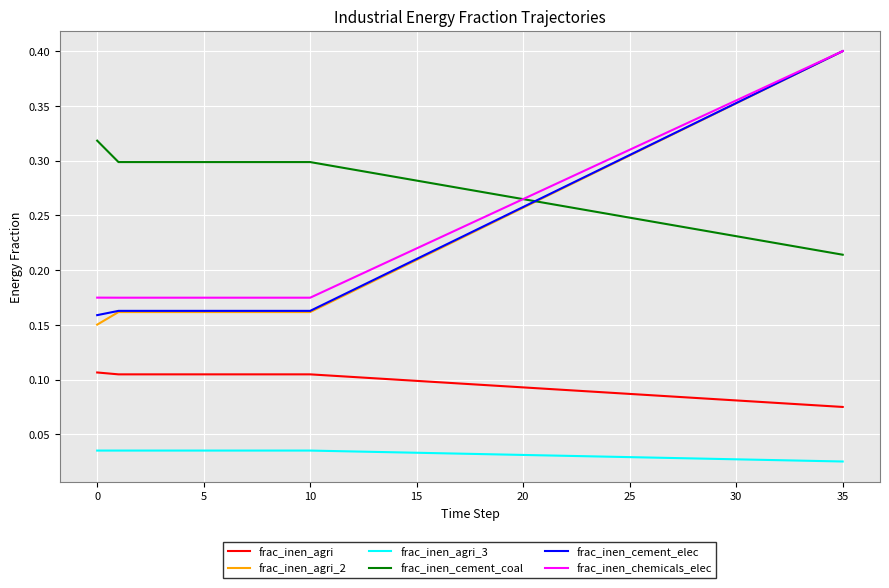

Which series has the widest spread of values?

frac_inen_agri_2